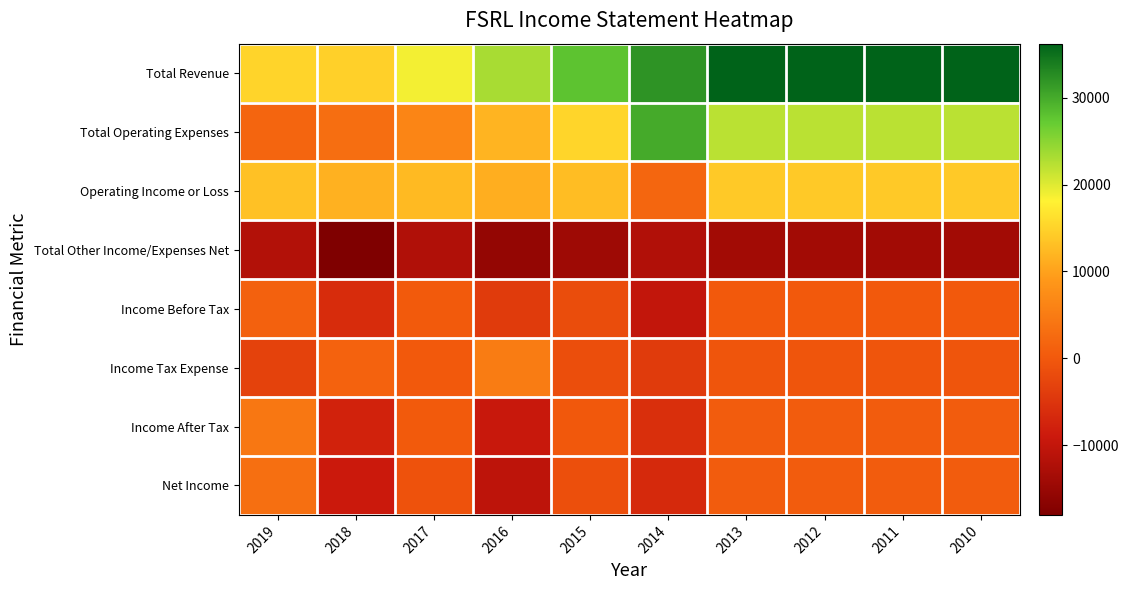

Reading left to right, list all the values displayed in this chart.

Total Revenue: 2019=15100	2018=14700	2017=18800	2016=23200	2015=27900	2014=32000	2013=36200	2012=36200	2011=36200	2010=36200
Total Operating Expenses: 2019=1900	2018=3100	2017=6400	2016=11900	2015=15200	2014=30000	2013=22200	2012=22200	2011=22200	2010=22200
Operating Income or Loss: 2019=13200	2018=11600	2017=12400	2016=11300	2015=12700	2014=2000	2013=14000	2012=14000	2011=14000	2010=14000
Total Other Income/Expenses Net: 2019=-11900	2018=-18000	2017=-12100	2016=-15500	2015=-14300	2014=-12000	2013=-13800	2012=-13800	2011=-13800	2010=-13800
Income Before Tax: 2019=1300	2018=-6300	2017=300	2016=-4200	2015=-1600	2014=-10000	2013=200	2012=200	2011=200	2010=200
Income Tax Expense: 2019=-3100	2018=1400	2017=0	2016=5100	2015=-1400	2014=-4200	2013=-500	2012=-500	2011=-500	2010=-500
Income After Tax: 2019=4400	2018=-7700	2017=300	2016=-9400	2015=-100	2014=-5800	2013=600	2012=600	2011=600	2010=600
Net Income: 2019=3200	2018=-8900	2017=-900	2016=-10600	2015=-1300	2014=-6700	2013=600	2012=600	2011=600	2010=600